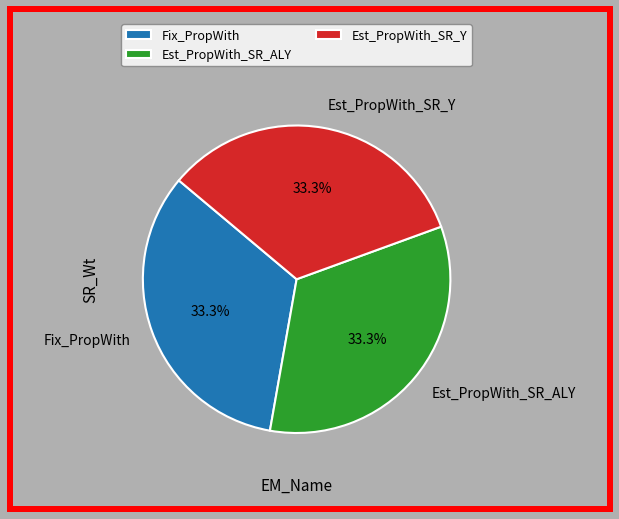

Count the number of slices in the pie.

3